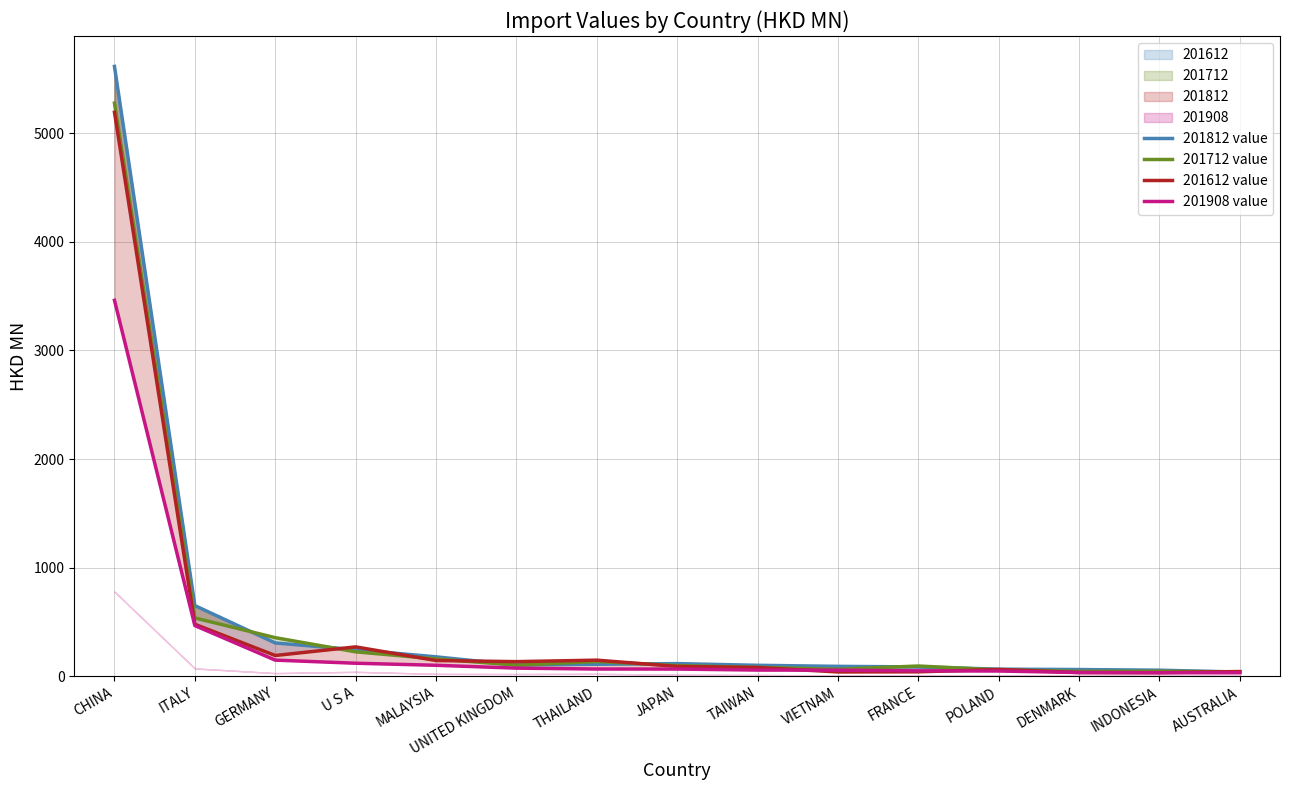

The 201612 value series shows 61.4 at UNITED KINGDOM. True or false?

False